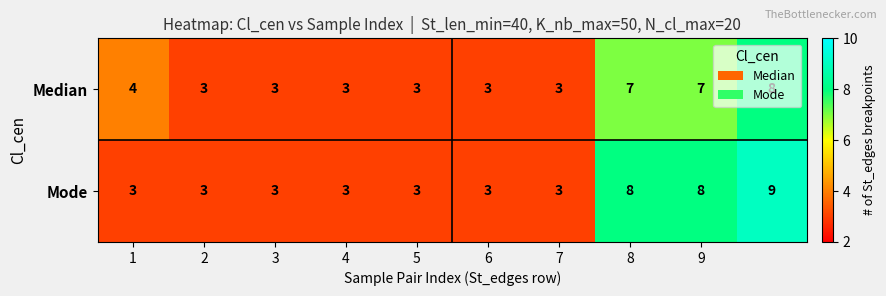

Which series has the largest total across all categories?

Mode